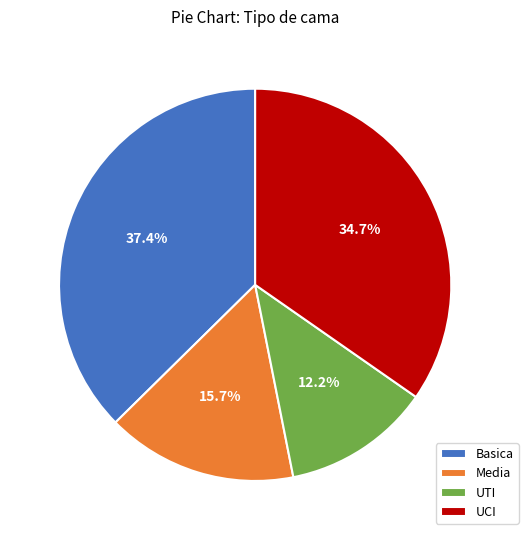

Is it true that UCI is 22% of the pie?

False